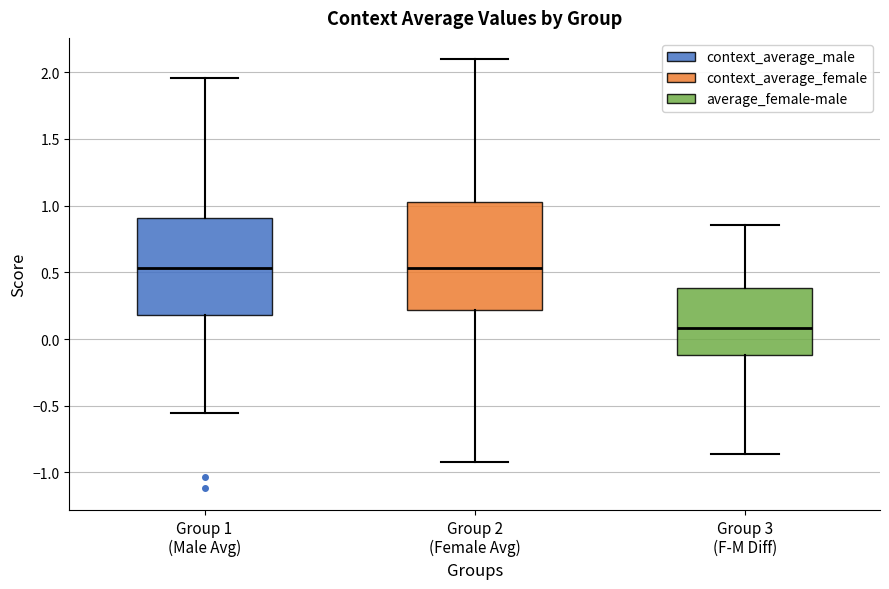

Reading left to right, read every box against the y-axis: the position of its median line, the range the box covers, and the ends of its whiskers. The values are not printed on the chart, so give them approximately, as read against the axis.

Group 1 (Male Avg): median 0.55, box 0.20 to 0.90, whiskers -0.55 to 1.95
Group 2 (Female Avg): median 0.55, box 0.20 to 1.05, whiskers -0.90 to 2.10
Group 3 (F-M Diff): median 0.10, box -0.10 to 0.40, whiskers -0.85 to 0.85